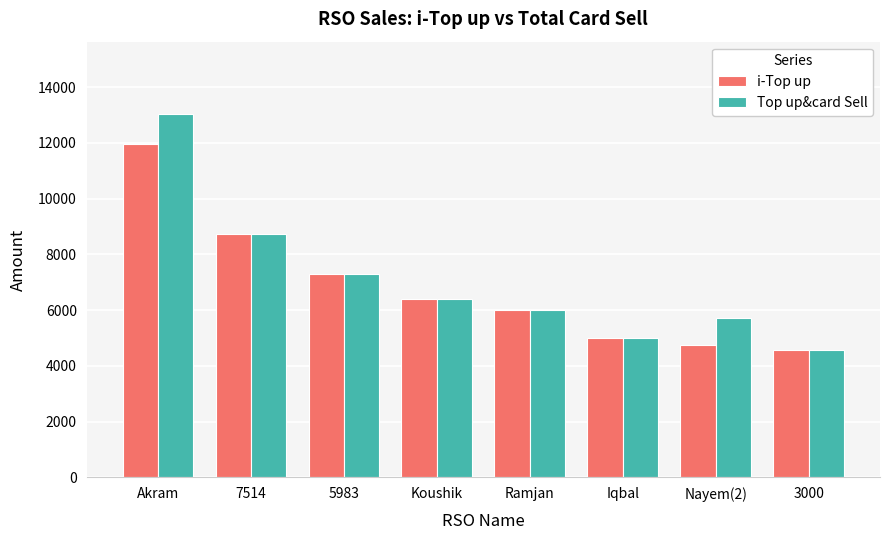

At which label does i-Top up reach its peak?

Akram